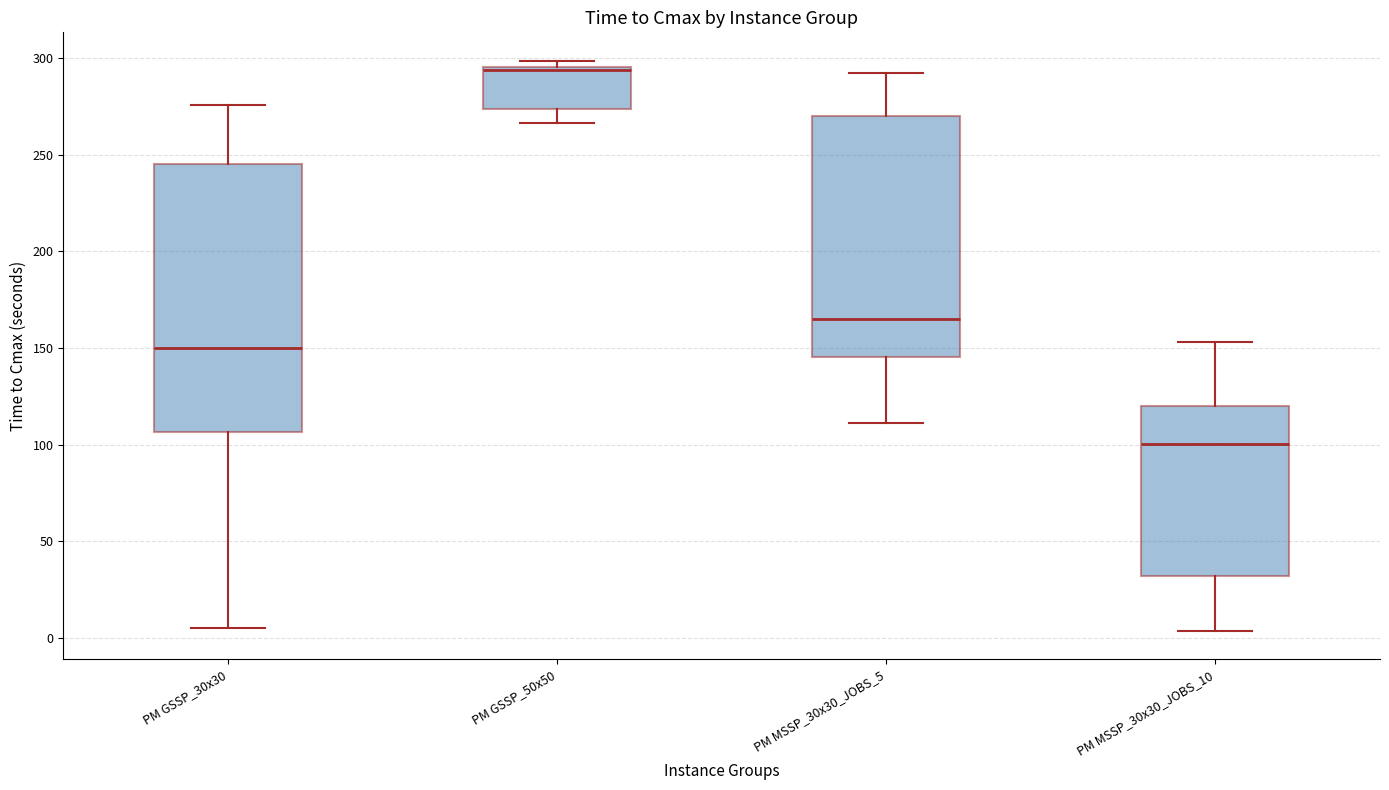

Reading left to right, transcribe this box plot: for each box, give where its median line is, the range the box spans, and where its two whiskers end, as read against the y-axis. The values are not printed on the chart, so give them approximately, as read against the axis.

PM GSSP_30x30: median 150, box 105 to 245, whiskers 5 to 275
PM GSSP_50x50: median 295, box 275 to 295, whiskers 265 to 300
PM MSSP_30x30_JOBS_5: median 165, box 145 to 270, whiskers 110 to 290
PM MSSP_30x30_JOBS_10: median 100, box 30 to 120, whiskers 5 to 155